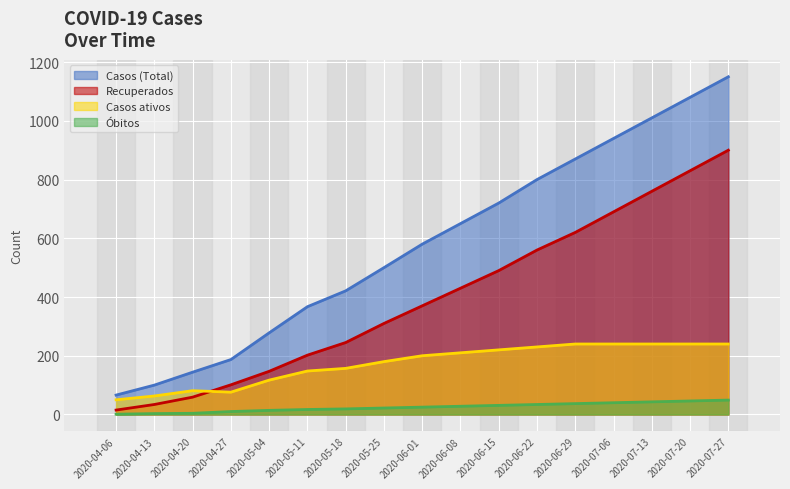

Reading left to right, what are all the values shown in this chart?

Casos (Total): 66	100	144	187	278	367	421	500	580	650	720	800	870	940	1010	1080	1150
Recuperados: 15	34	59	101	147	202	245	310	370	430	490	560	620	690	760	830	900
Casos ativos: 50	63	81	76	117	148	157	180	200	210	220	230	240	240	240	240	240
Óbitos: 1	3	4	10	14	17	19	22	25	28	31	34	37	40	43	46	49